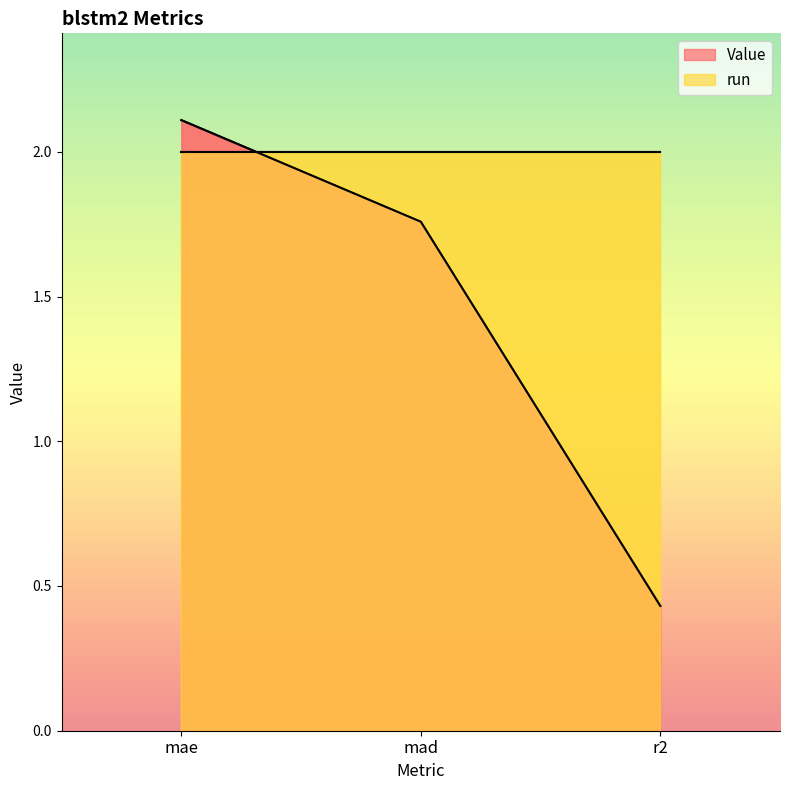

The value at mae is 2.1. True or false?

True